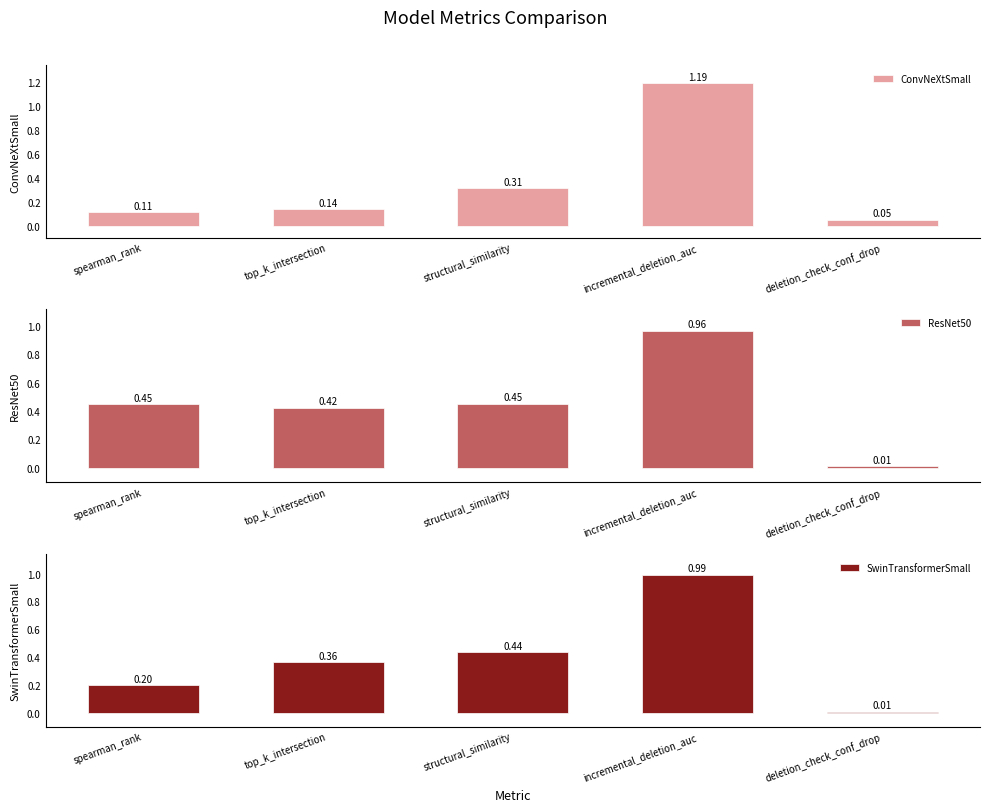

At which category is the sum across all series the highest?

incremental_deletion_auc